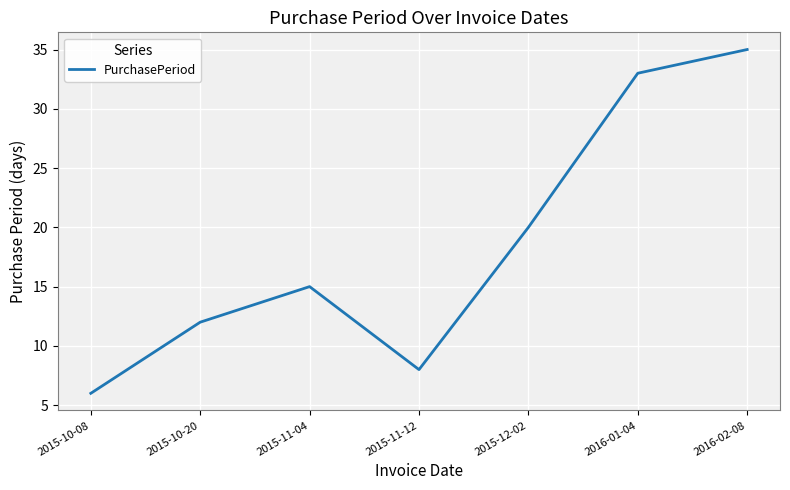

List the labels in order of value, smallest first.

2015-10-08, 2015-11-12, 2015-10-20, 2015-11-04, 2015-12-02, 2016-01-04, 2016-02-08